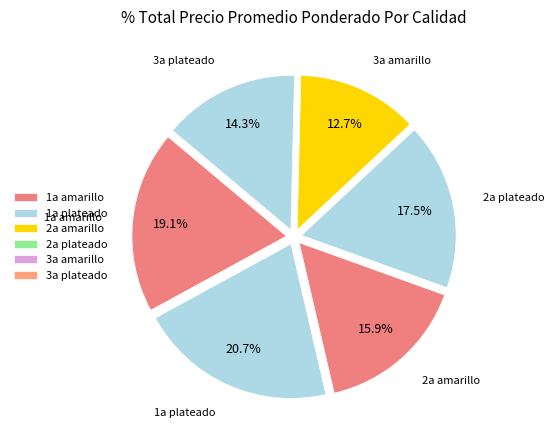

Is 2a plateado the majority of the pie?

No